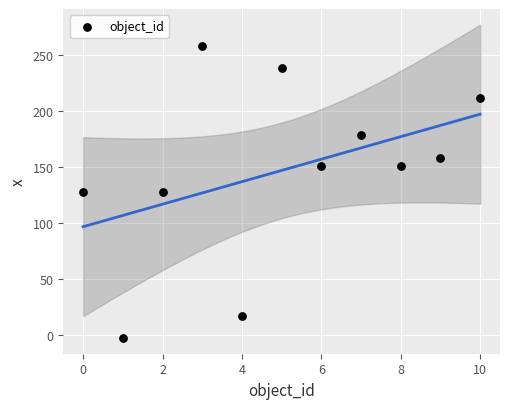

What is the average Y value?

147.2